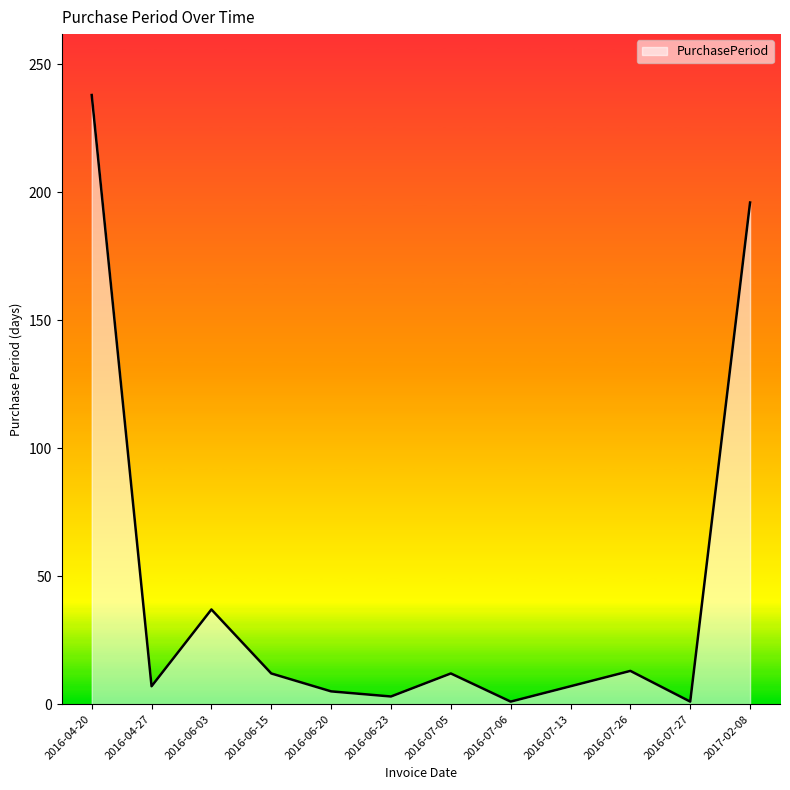

True or false: there are more than 1 points higher than both neighbors.

True